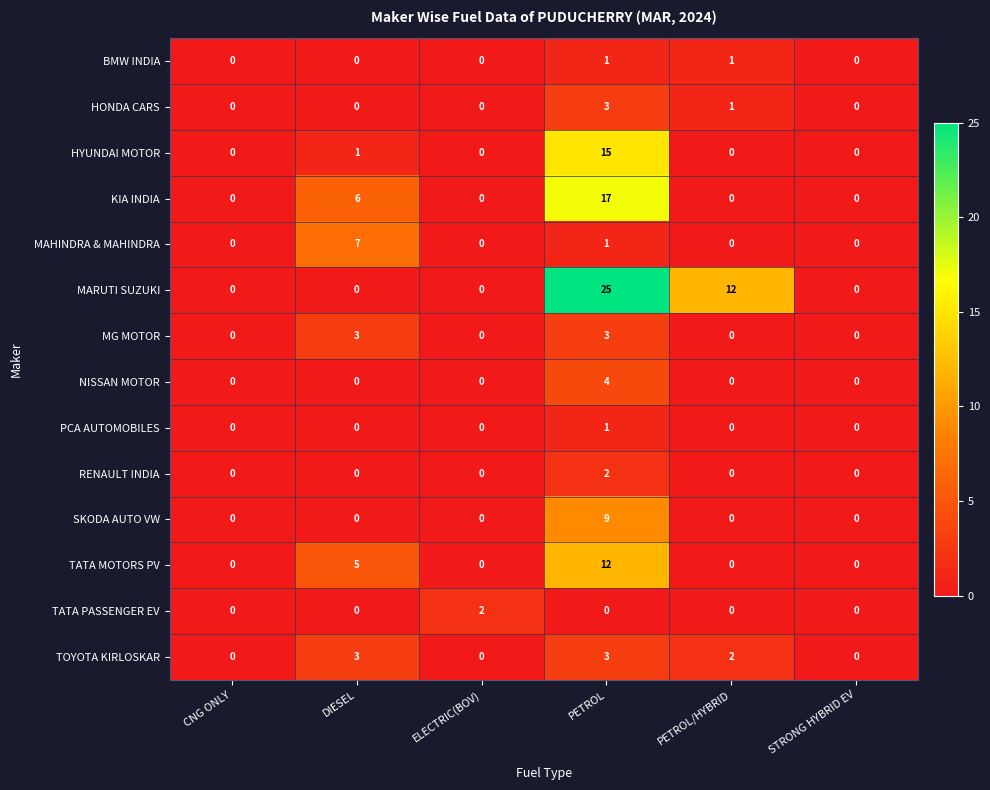

Between PETROL and PETROL/HYBRID, which series saw the biggest shift?

KIA INDIA